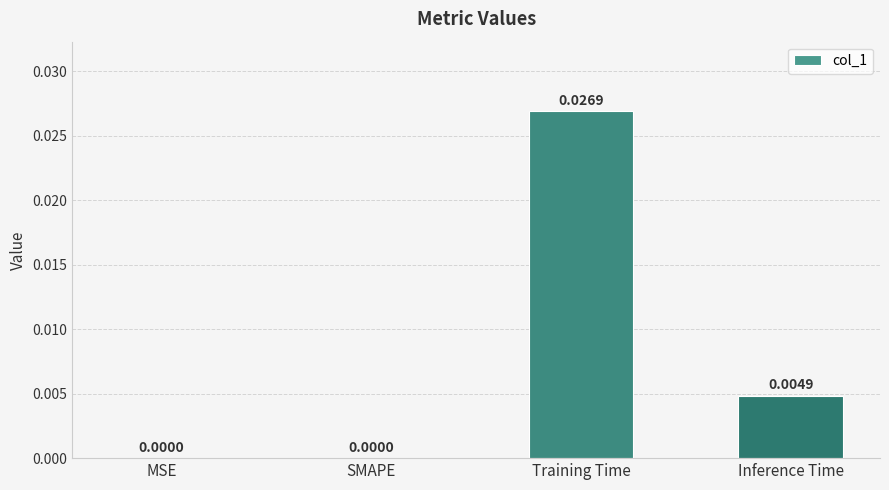

Which category has the highest value across all series?

Training Time